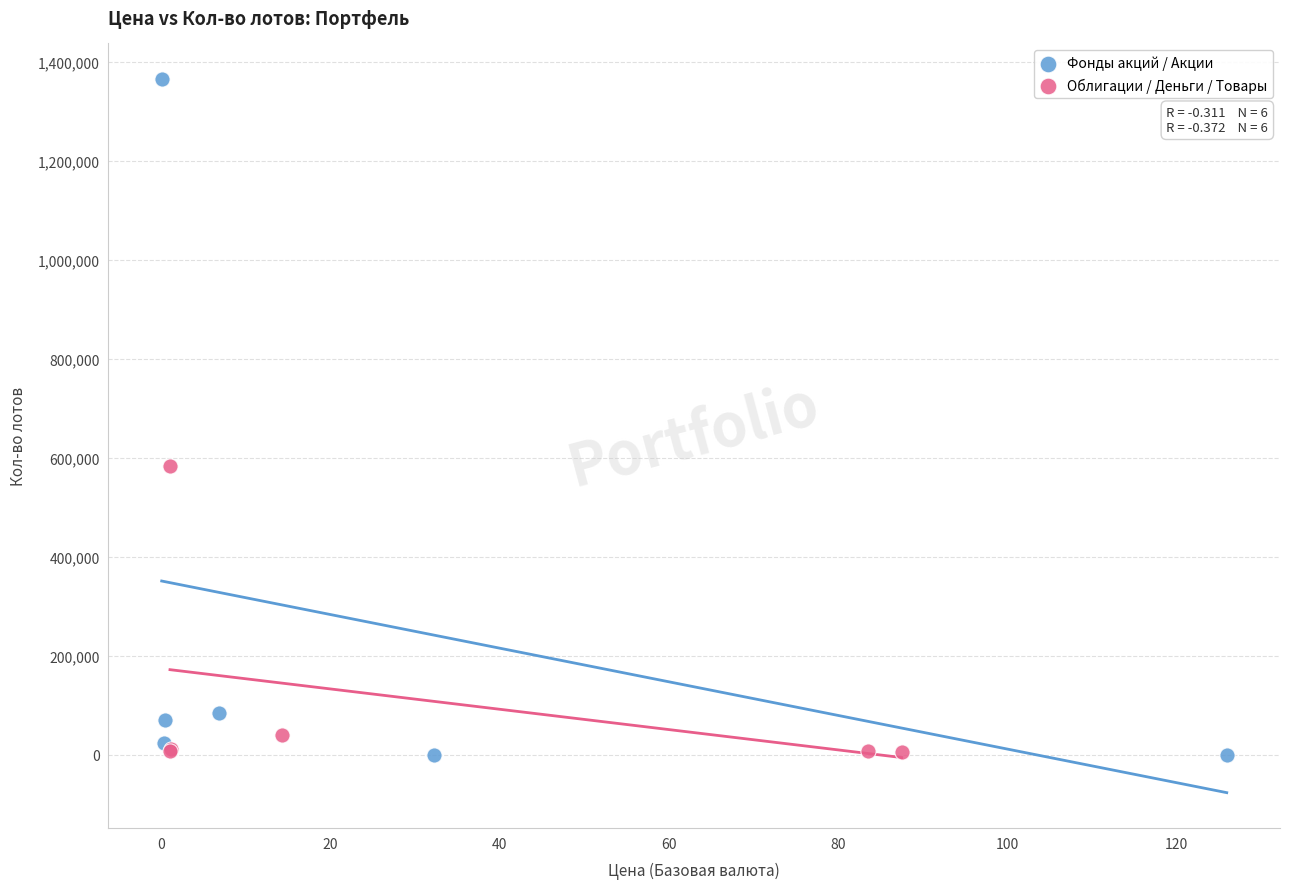

Which series has the widest spread of Y values?

Фонды акций / Акции